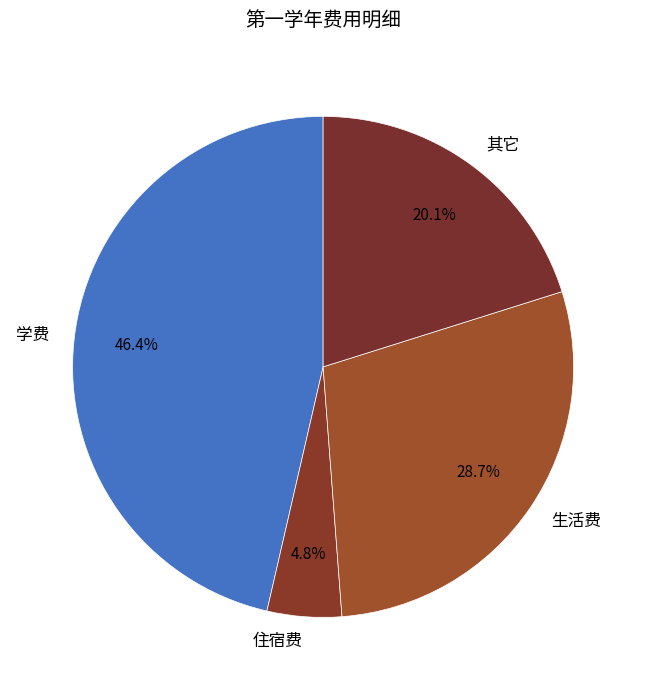

Is the sum of 学费 and 生活费 greater than half?

Yes